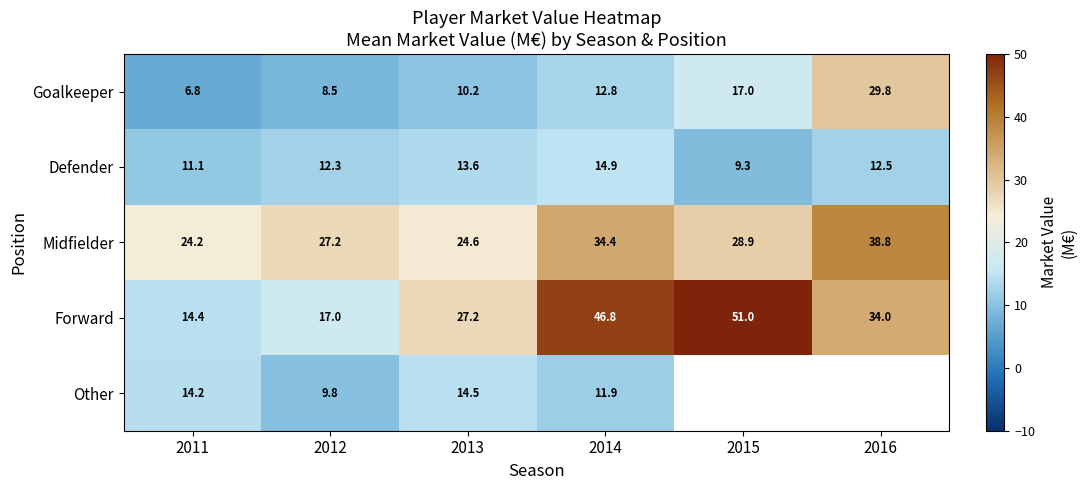

Between 2011 and 2013, which series saw the biggest shift?

Forward